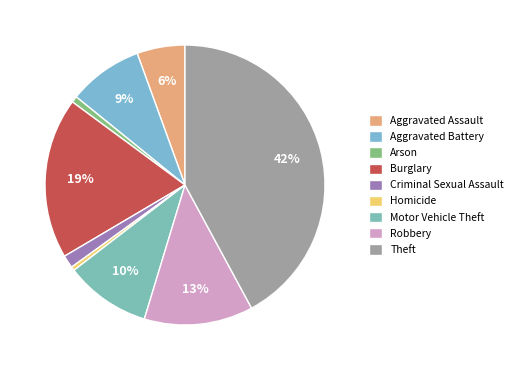

What is the total percentage of Criminal Sexual Assault and Aggravated Assault?

7.0%